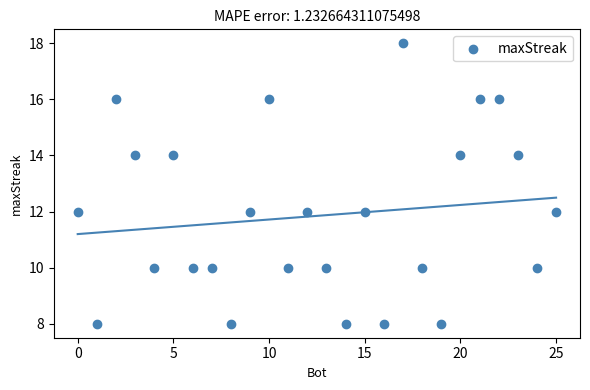

What is the range of Y values (max minus min)?

10